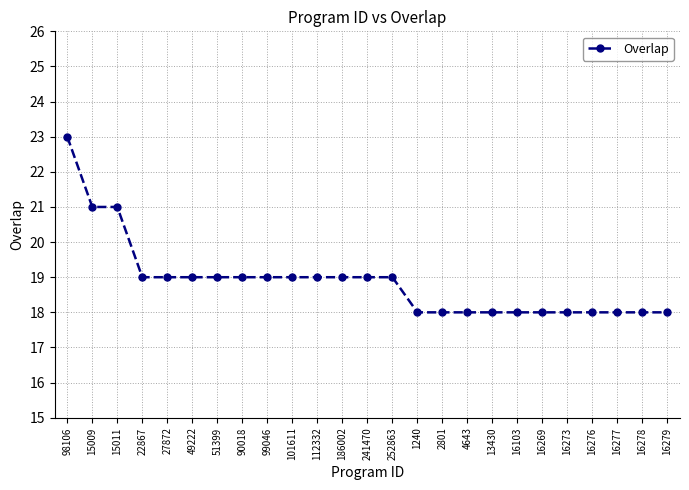

What is the ratio of the value at 2801 to the value at 16269?

1.0